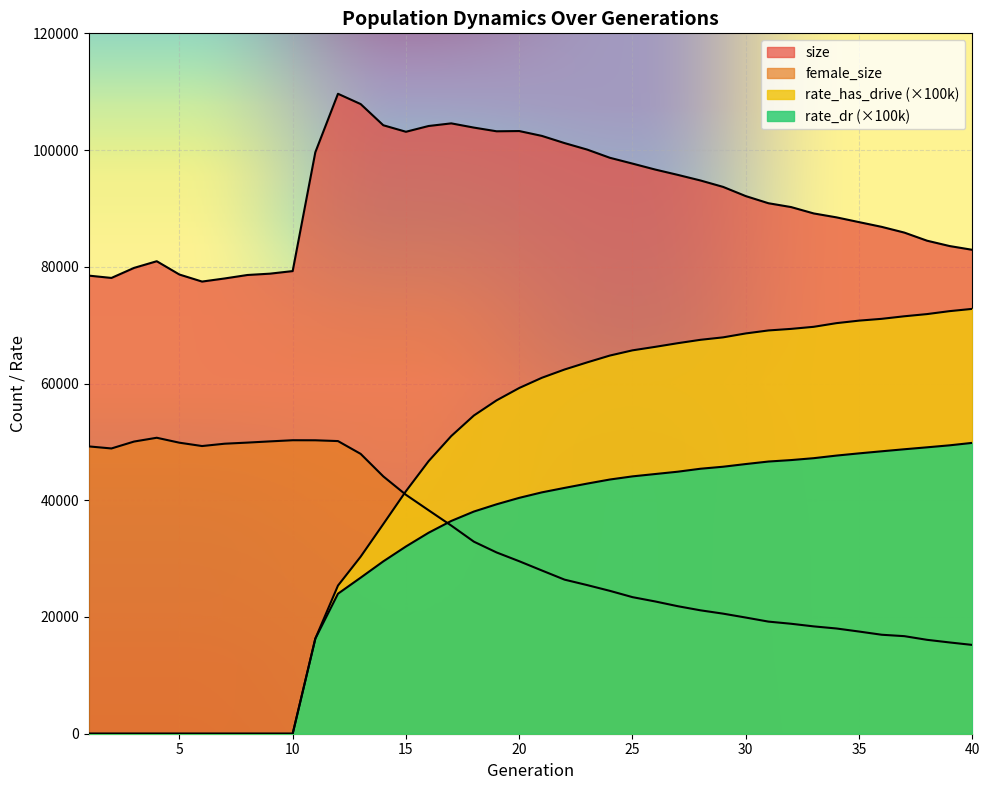

Is the value of size at 39 greater than the value of rate_dr at 33?

Yes